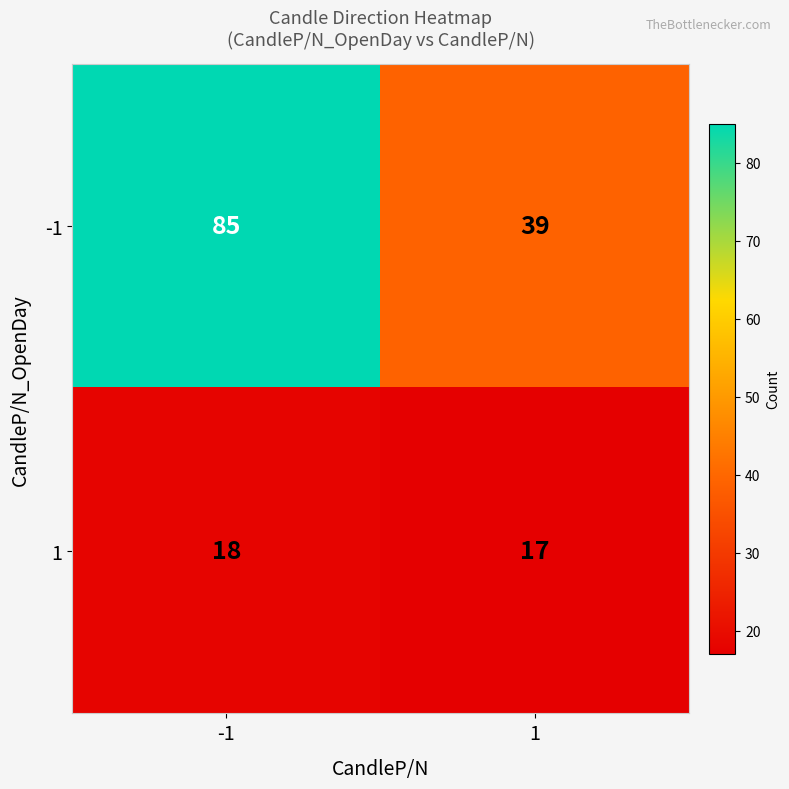

What is the difference between the maximum and minimum values in the -1 series?

46